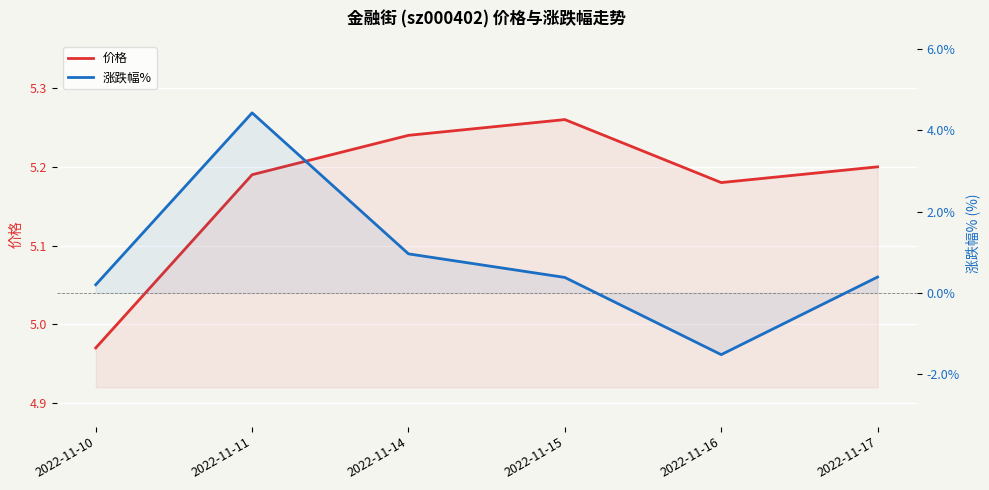

What is the sum of the 价格 values at 2022-11-10 and 2022-11-17?

10.2